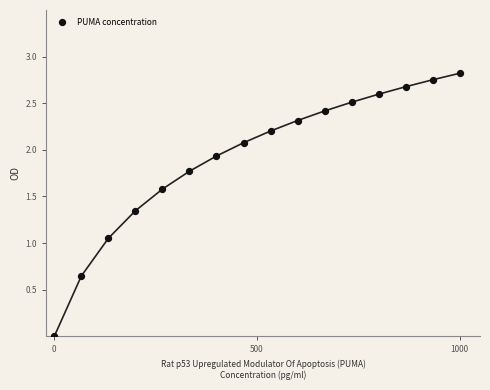

What is the range of X values (max minus min)?

1000.1